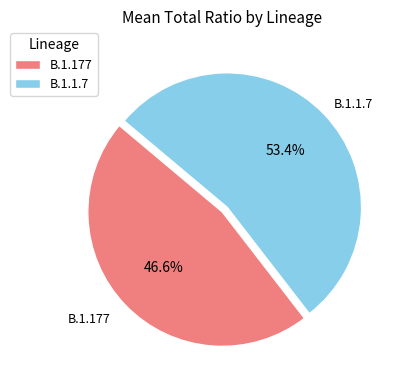

How many slices are in this pie chart?

2